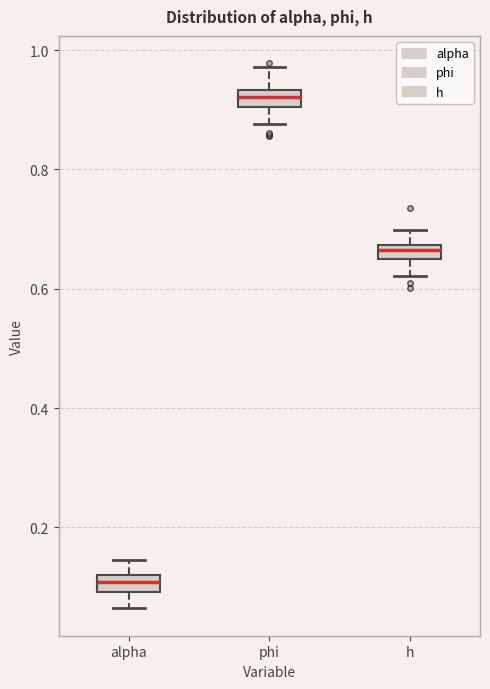

Where is the lower edge of the box for phi on the y-axis? The values are not printed on the chart, so give them approximately, as read against the axis.

0.90